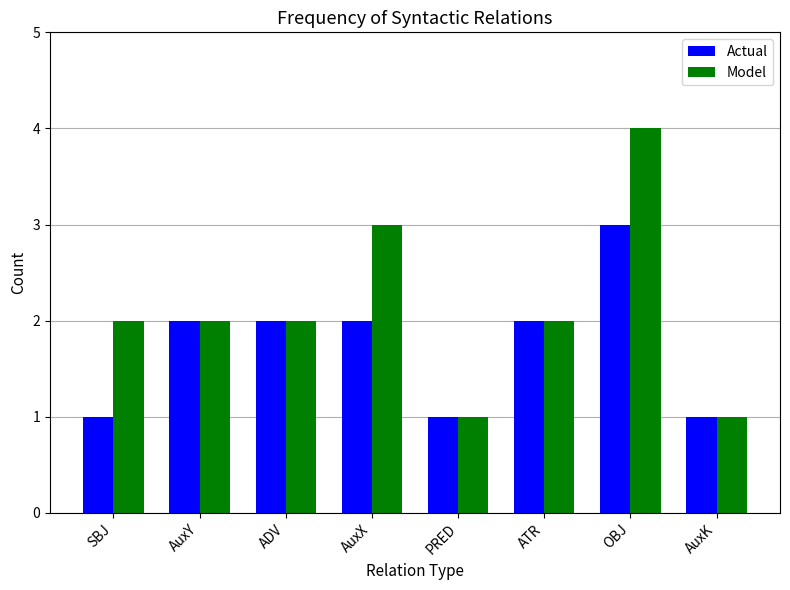

How many groups of bars are there?

8